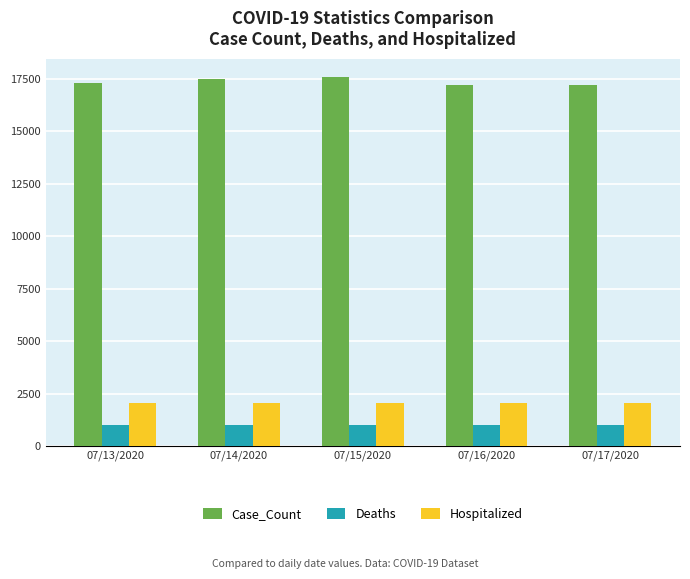

At how many categories does at least one series exceed 2340?

5